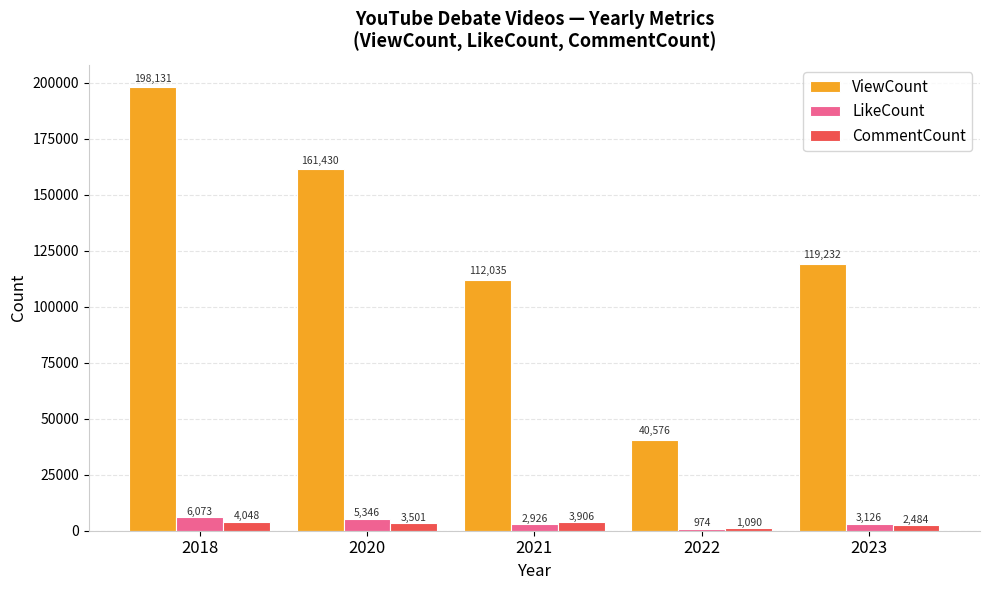

At how many categories does at least one series exceed 104169?

4